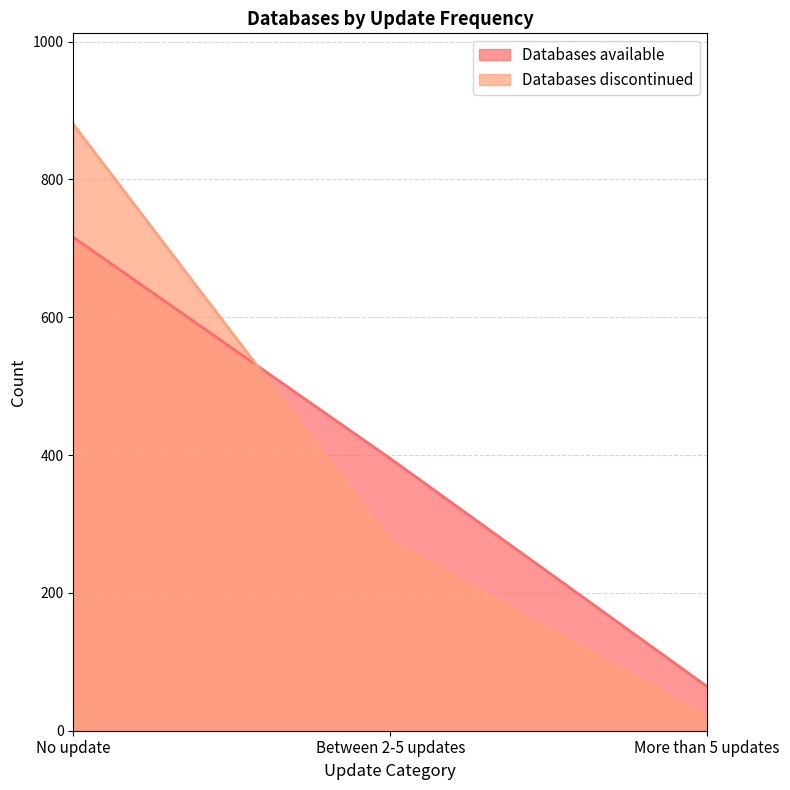

How many values in the Databases available series are below 395?

1